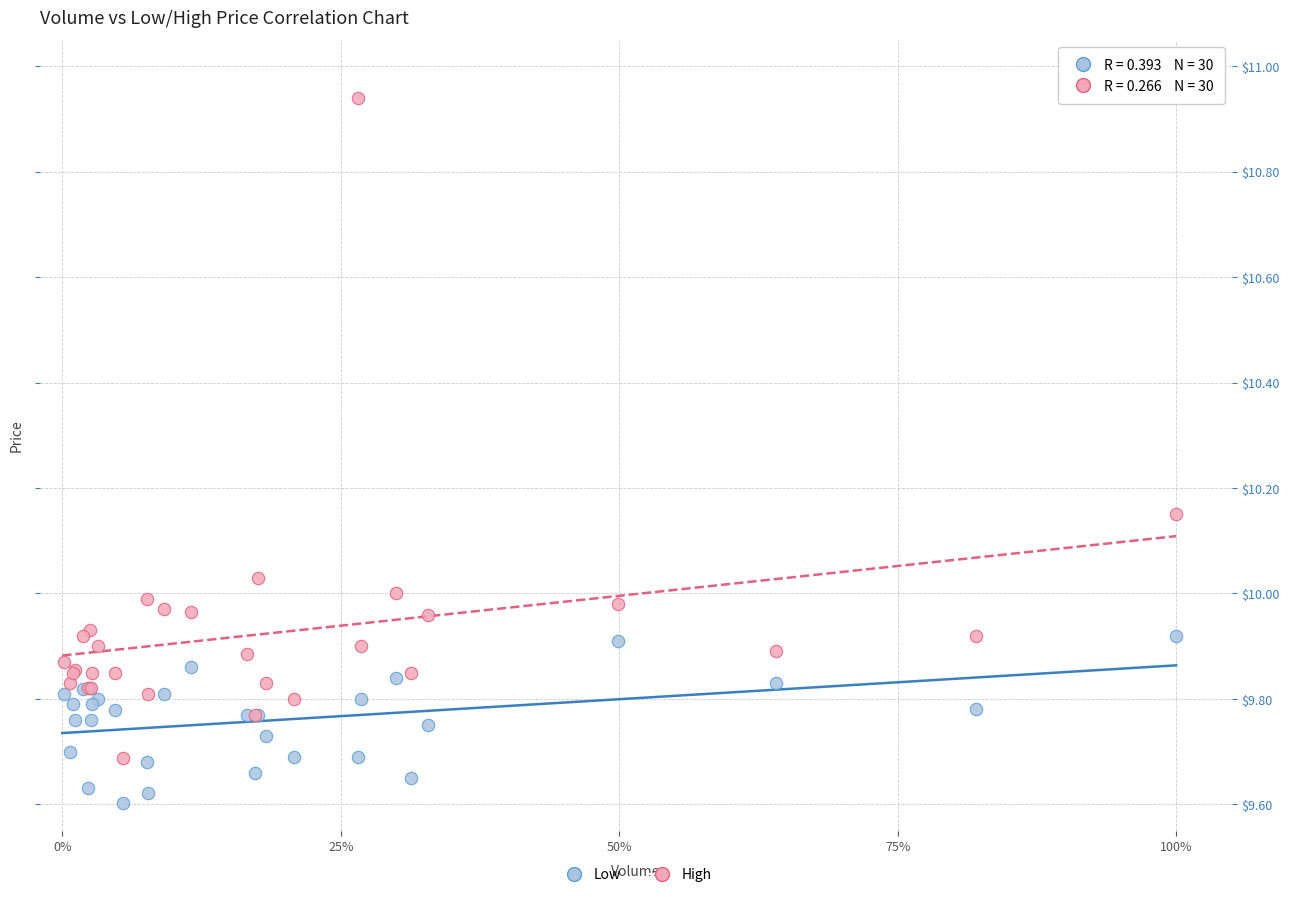

Which series reaches the minimum Y coordinate?

Low